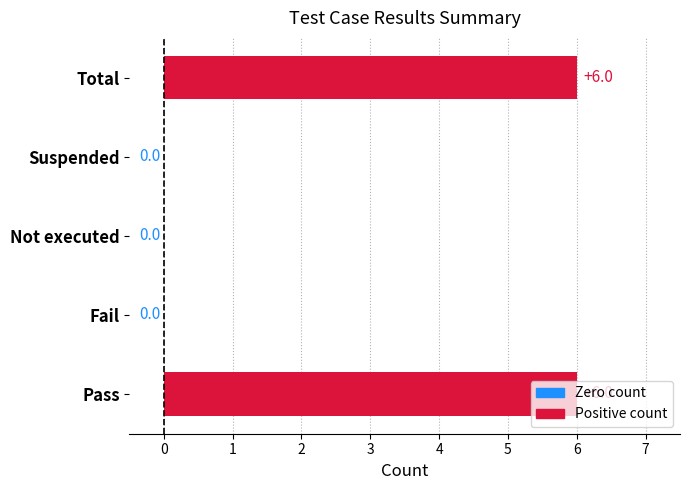

What is the maximum value shown in the chart?

6